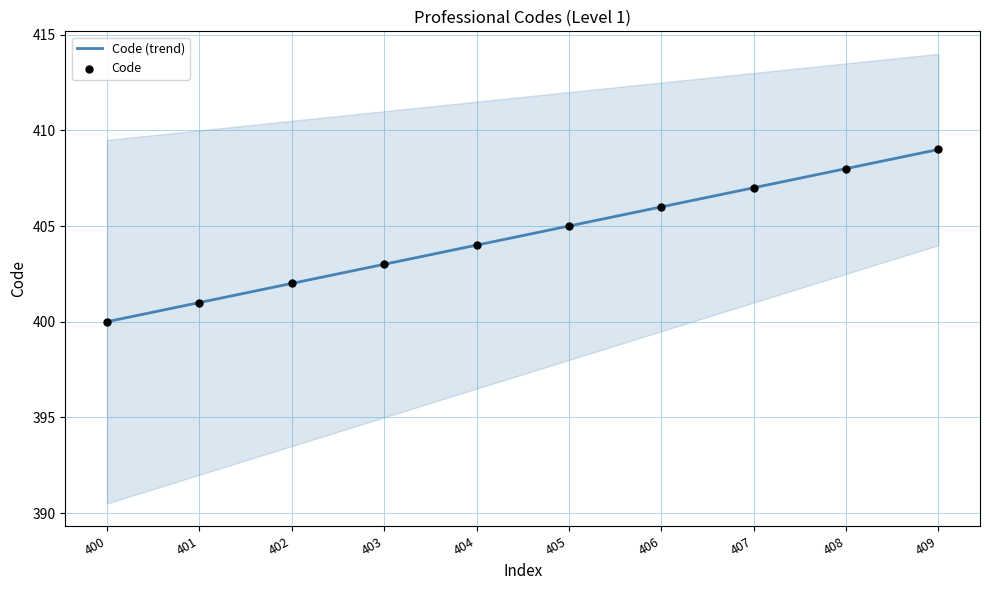

What is the change in value from 402 to 404?

+2